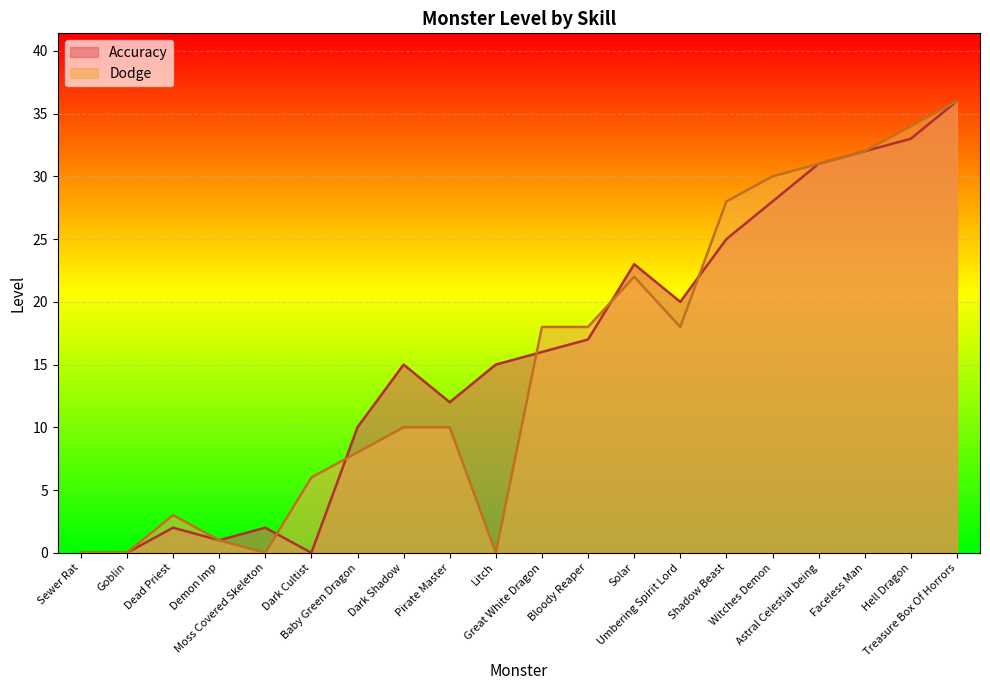

Is it true that Accuracy equals 28 at Witches Demon?

True